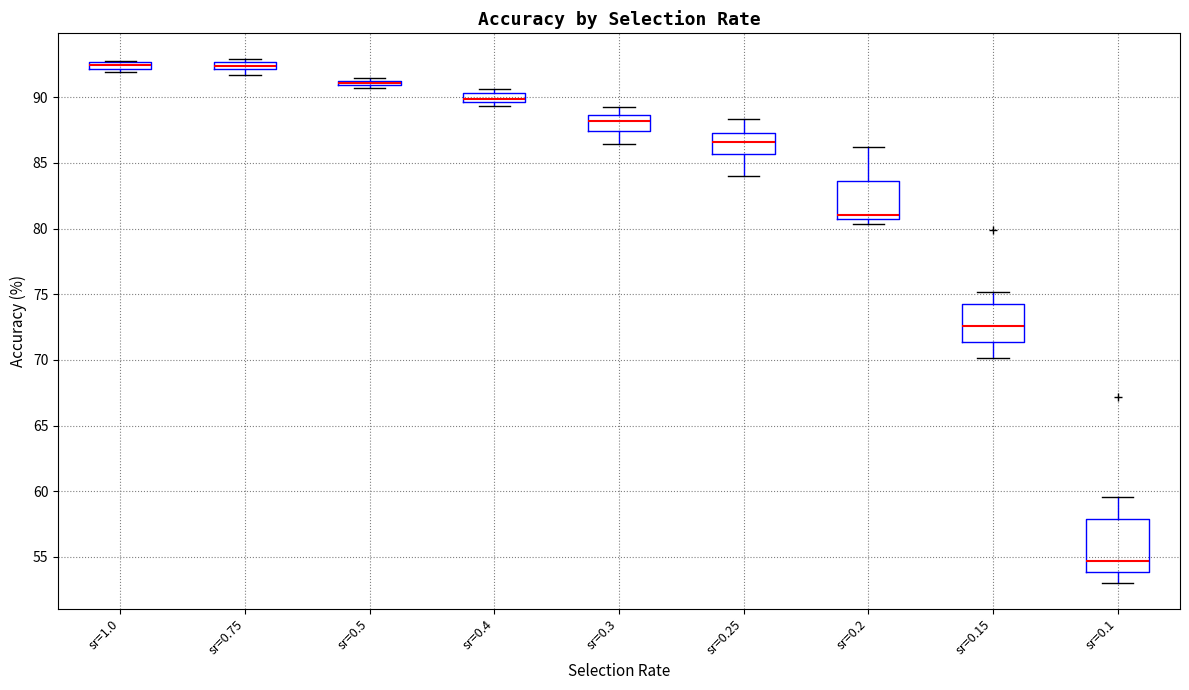

Which box is the tallest, from its lower edge to its upper edge?

sr=0.1